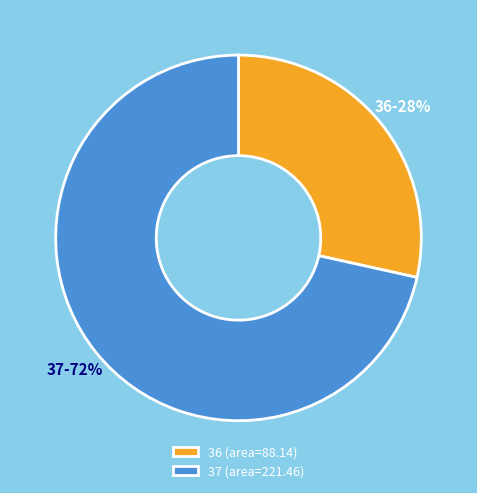

Which has a higher value, 37 (area=221.46) or 36 (area=88.14)?

37 (area=221.46)